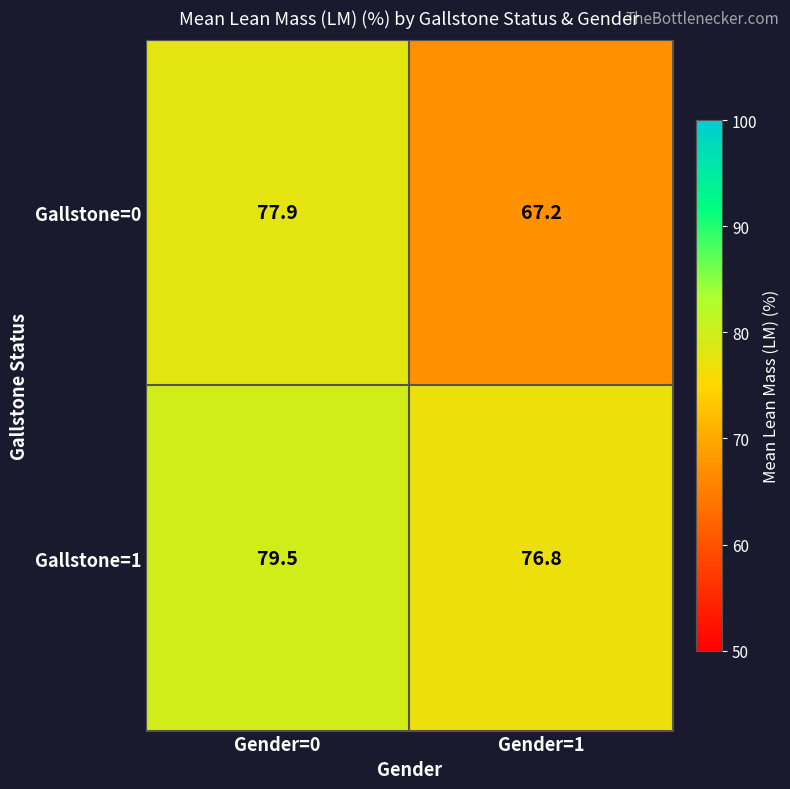

What is the average value of the Gallstone=0 series?

72.6